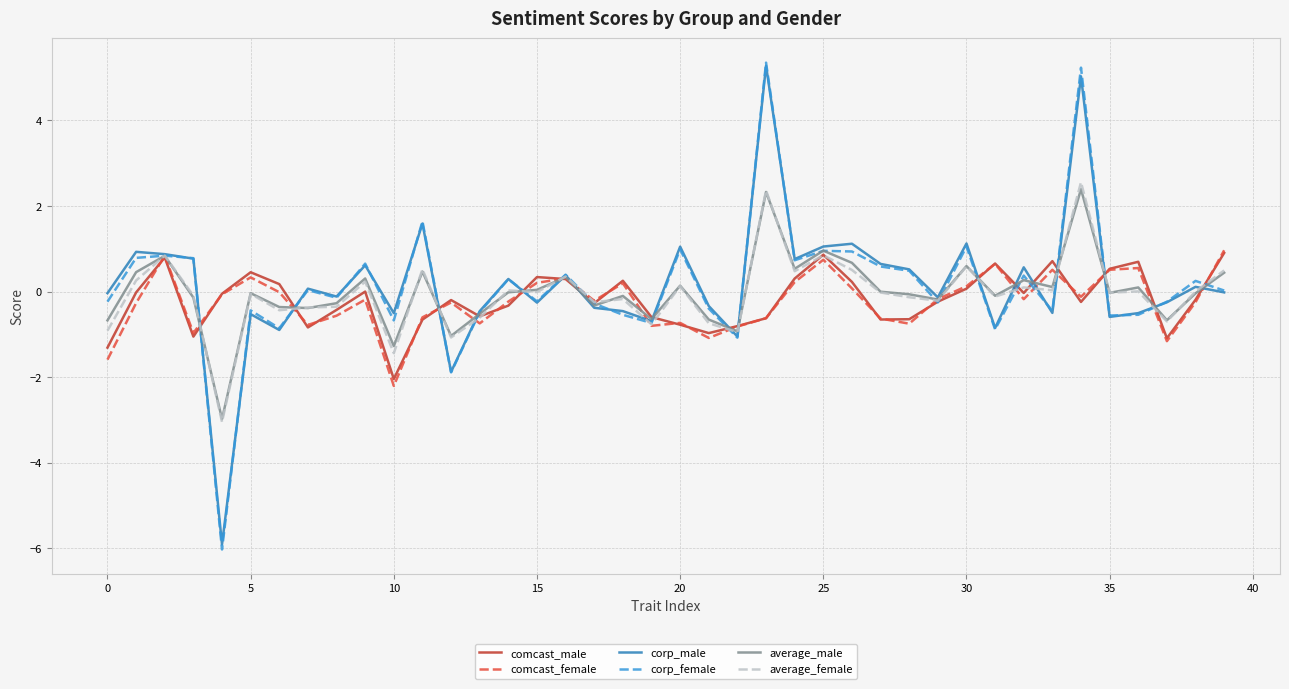

Which series has the widest spread of values?

corp_female